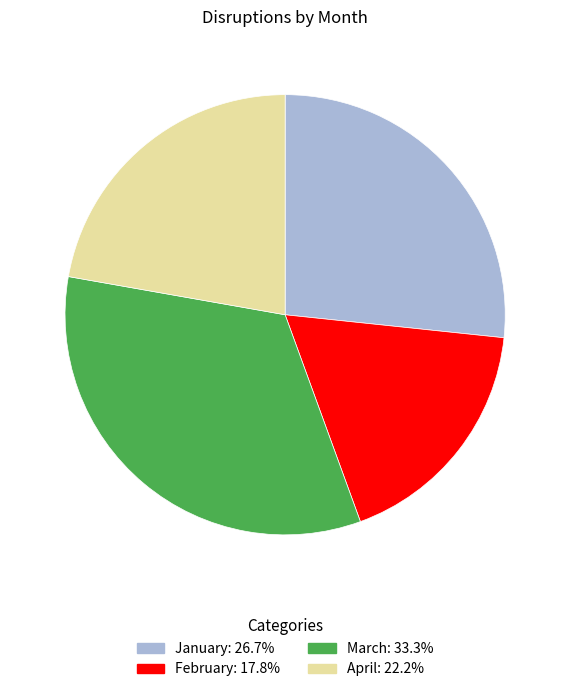

Approximately how many times larger is the value at February: 17.8% compared to January: 26.7%?

0.7